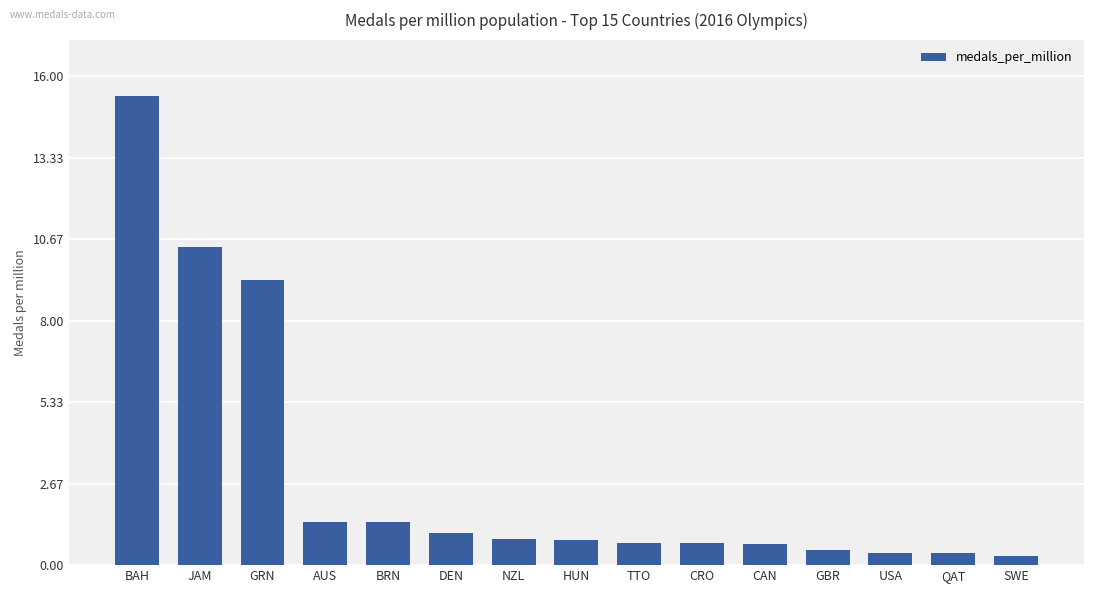

Where is the data nearest to the value 7?

GRN